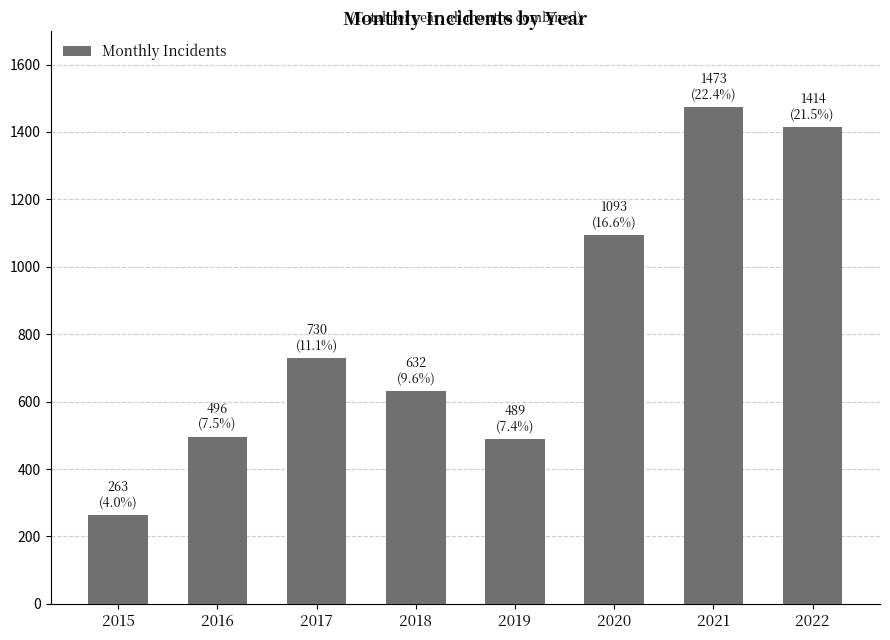

True or false: the data shows 1556 at 2020.

False